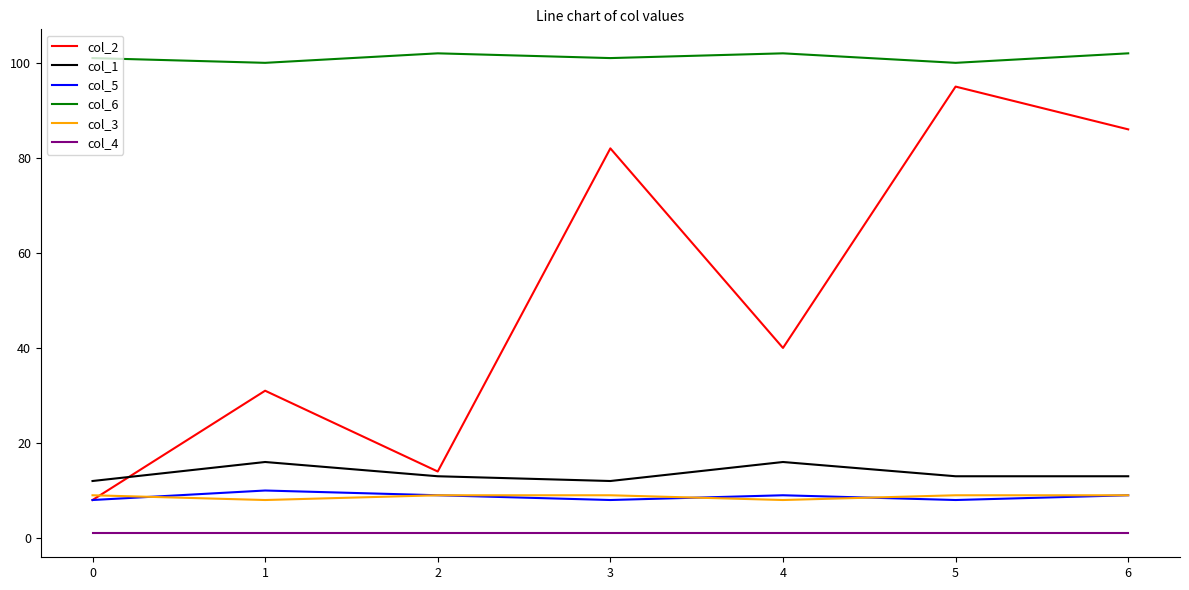

True or false: col_6 and col_4 intersect in this chart.

False